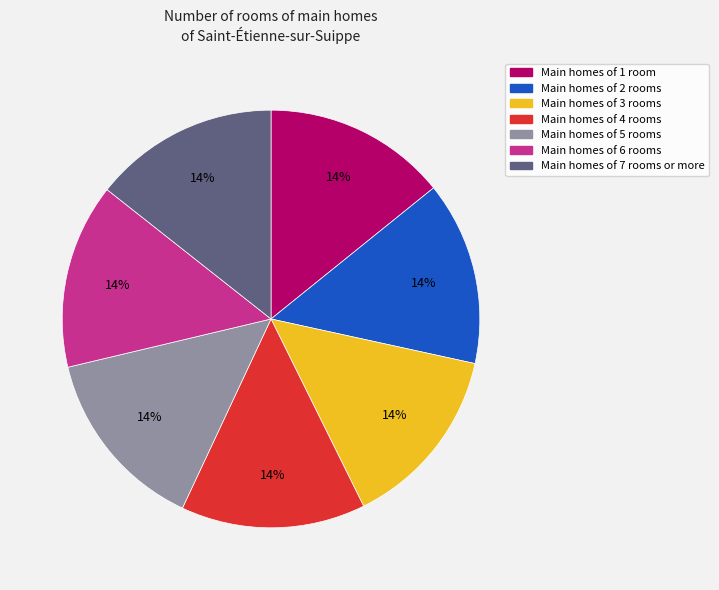

Is there any slice that represents more than half of the pie?

No